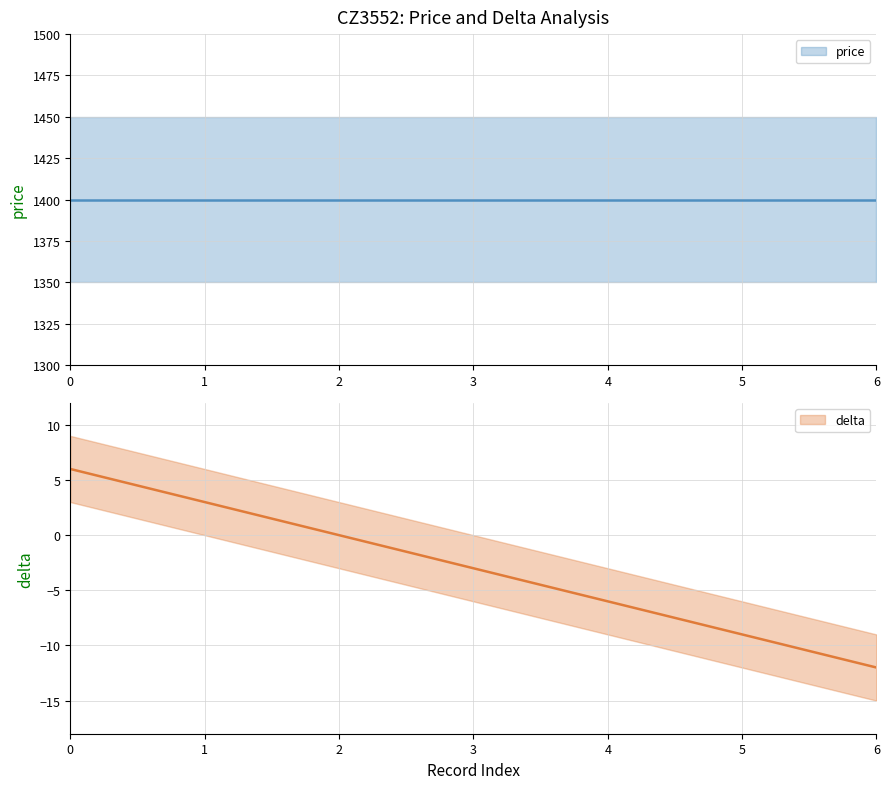

Reading left to right, what are all the values shown in this chart?

0=6	1=3	2=0	3=-3	4=-6	5=-9	6=-12